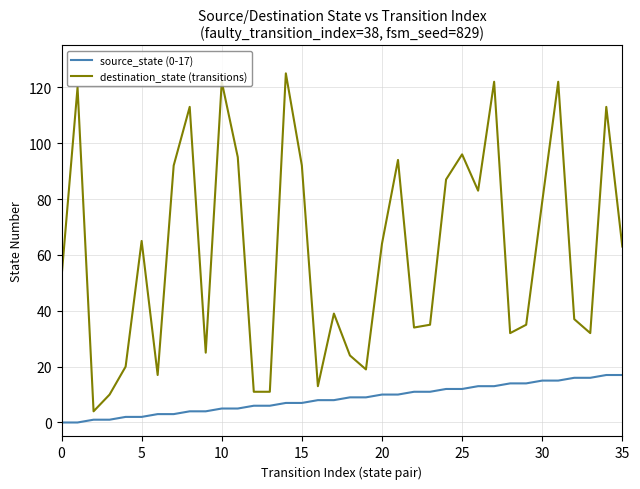

What is the maximum value shown in the chart?

125